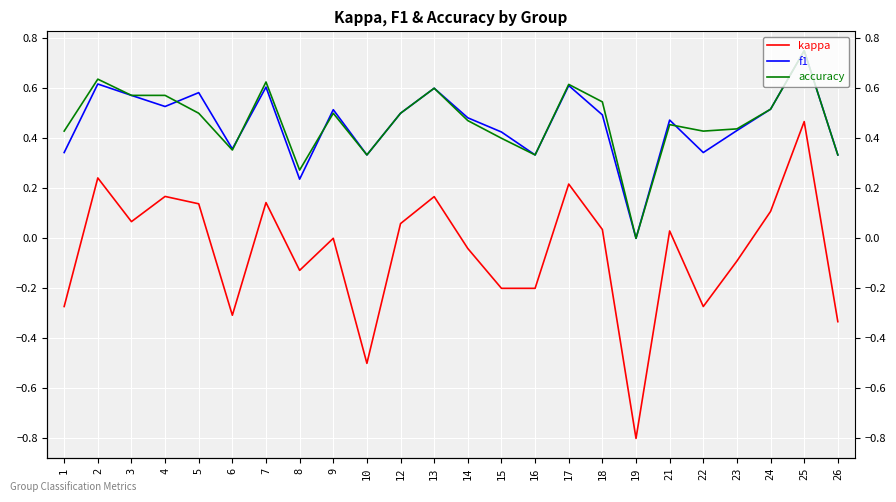

Rank the categories by f1 value from highest to lowest.

25, 2, 17, 7, 13, 5, 3, 4, 24, 9, 12, 18, 14, 21, 23, 15, 6, 1, 22, 10, 16, 26, 8, 19